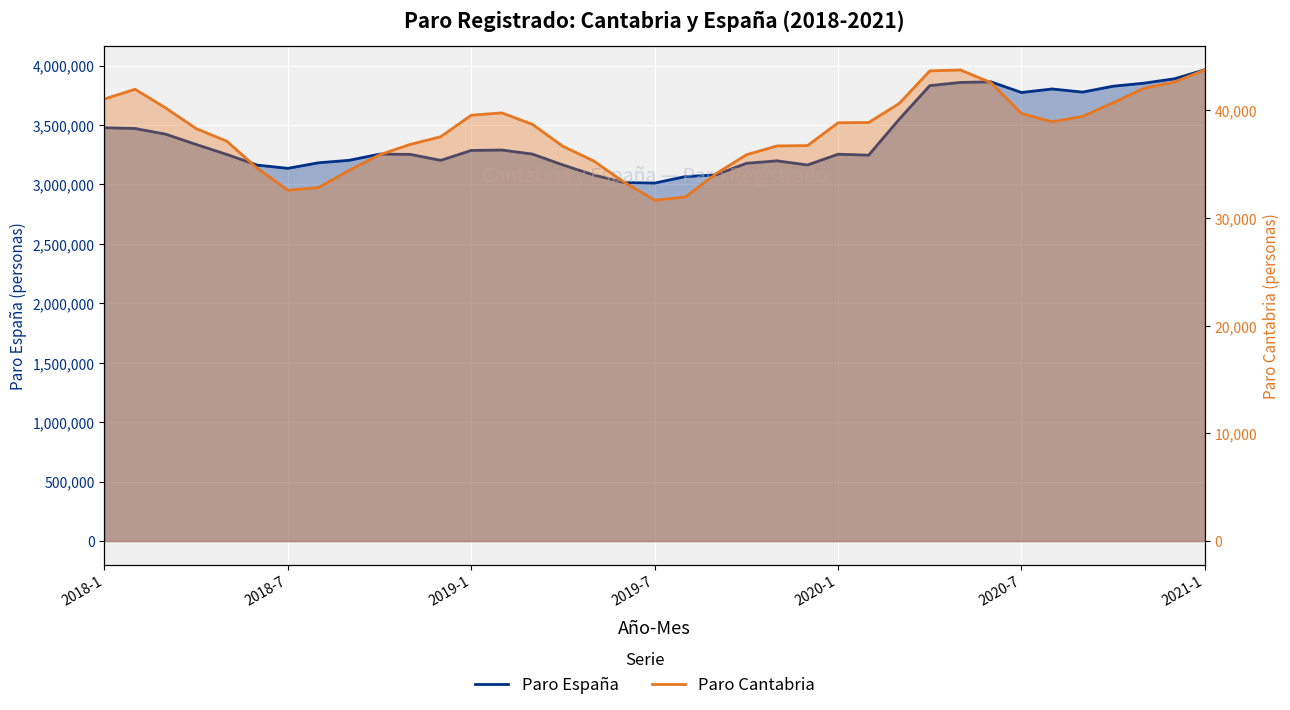

What position from the left is 2019-4?

16